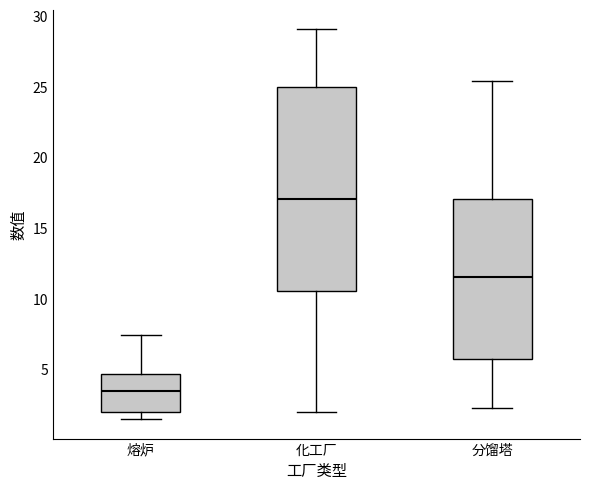

Reading left to right, read every box against the y-axis: the position of its median line, the range the box covers, and the ends of its whiskers. The values are not printed on the chart, so give them approximately, as read against the axis.

熔炉: median 3.5, box 2.0 to 4.5, whiskers 1.5 to 7.5
化工厂: median 17.0, box 10.5 to 25.0, whiskers 2.0 to 29.0
分馏塔: median 11.5, box 6.0 to 17.0, whiskers 2.5 to 25.5